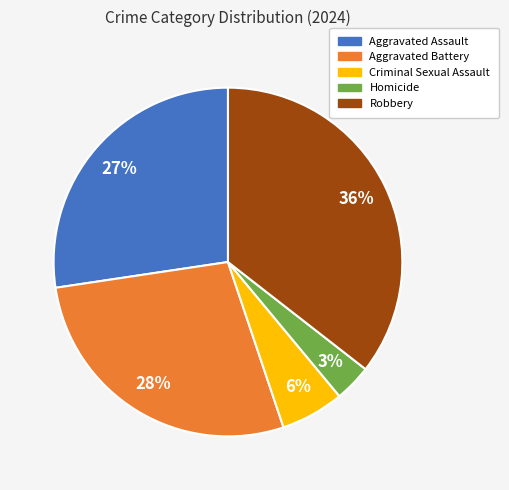

To the nearest percent, what is the combined percentage of Criminal Sexual Assault and Homicide?

9%